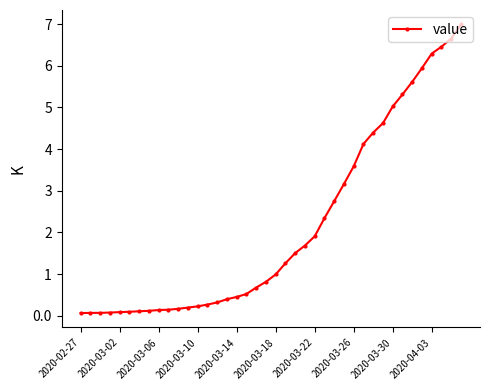

Which category has the highest value across all series?

39